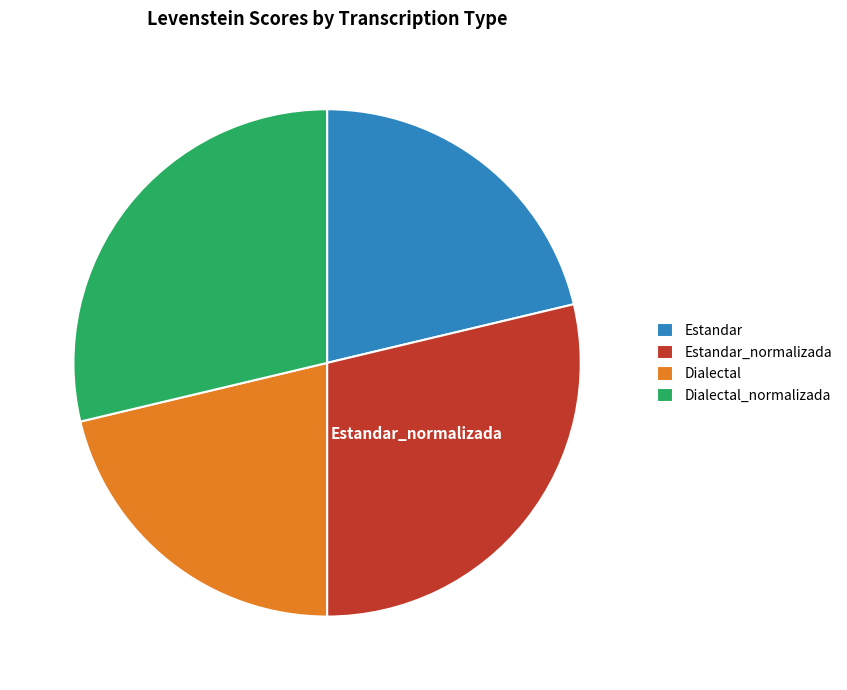

Does any single category account for the majority?

No